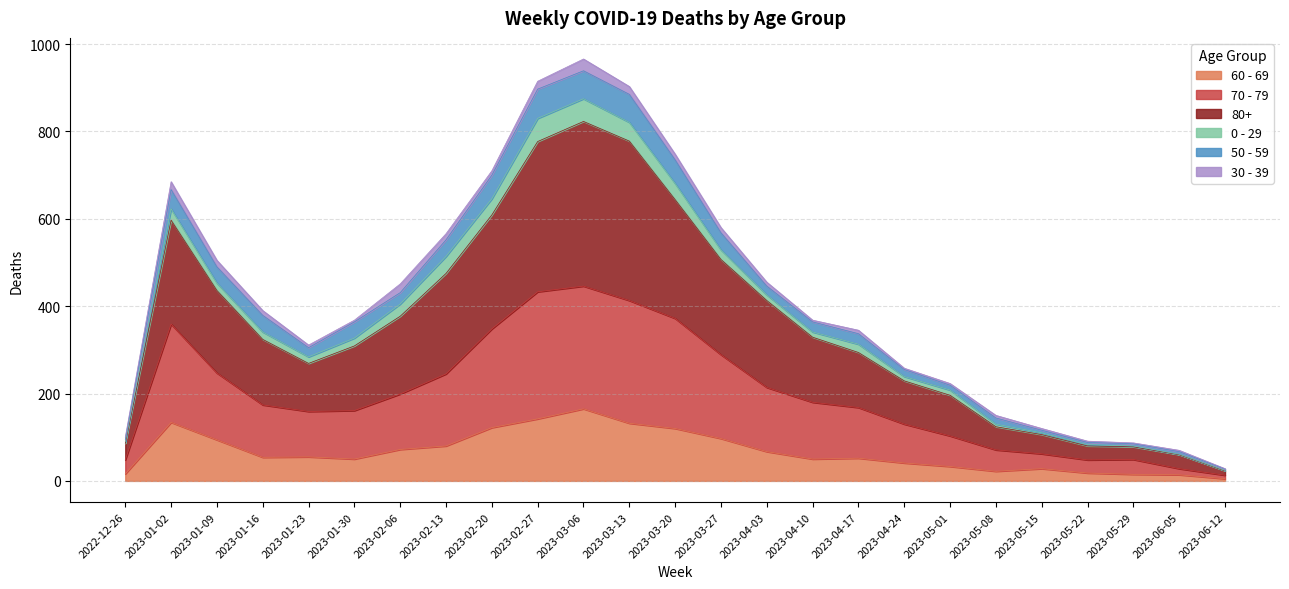

The 60 - 69 series shows 72 at 2023-02-06. True or false?

True